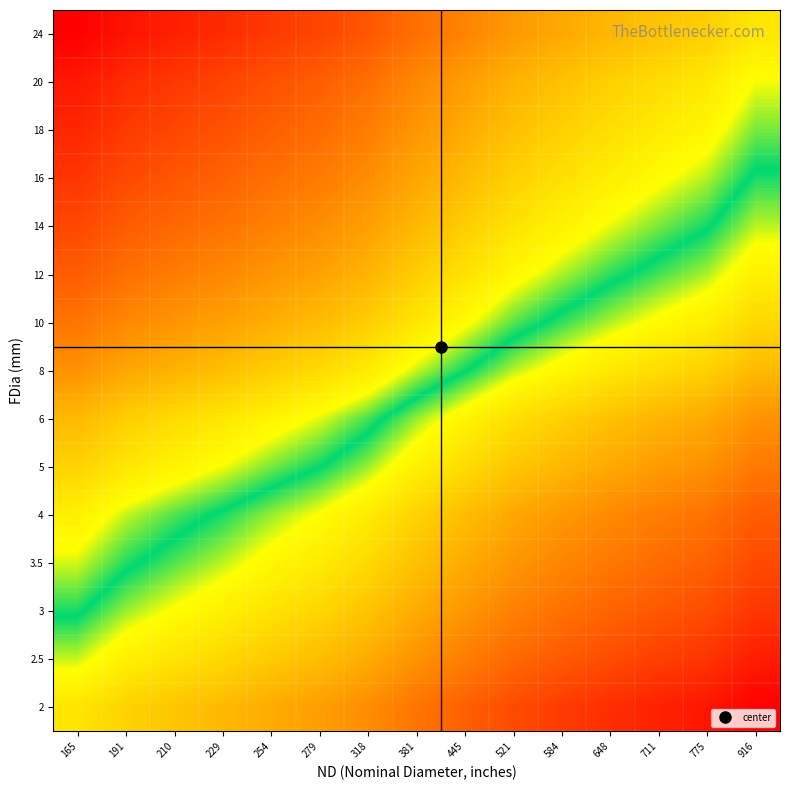

At 916, list the series in order from largest to smallest.

2, 2.5, 3, 3.5, 4, 5, 6, 8, 10, 12, 14, 16, 18, 20, 24